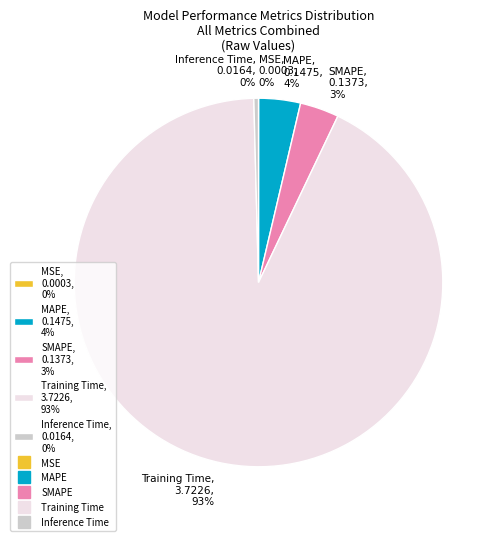

True or false: Training Time accounts for 98% of the total.

False